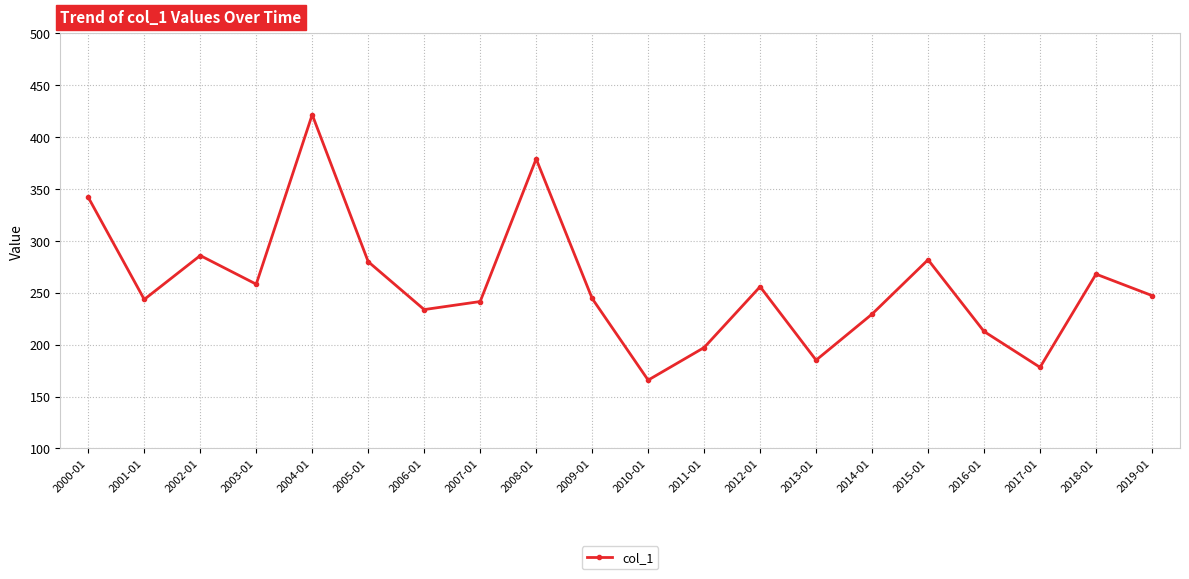

What is the approximate value at 2006-01?

233.8